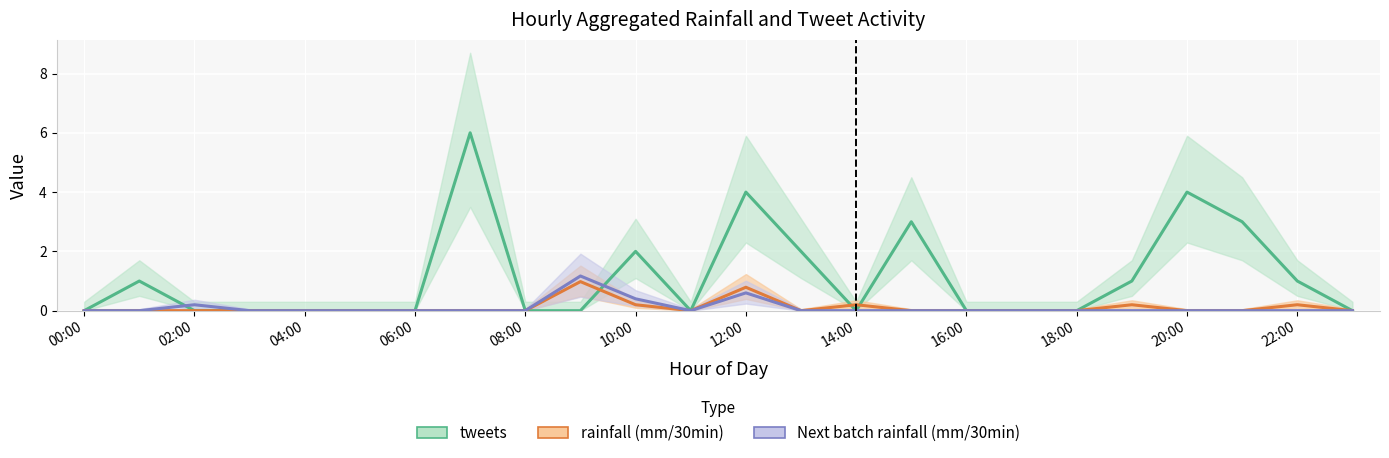

Rank the series at 06:00 from highest to lowest value.

tweets, rainfall (mm/30min), Next batch rainfall (mm/30min)